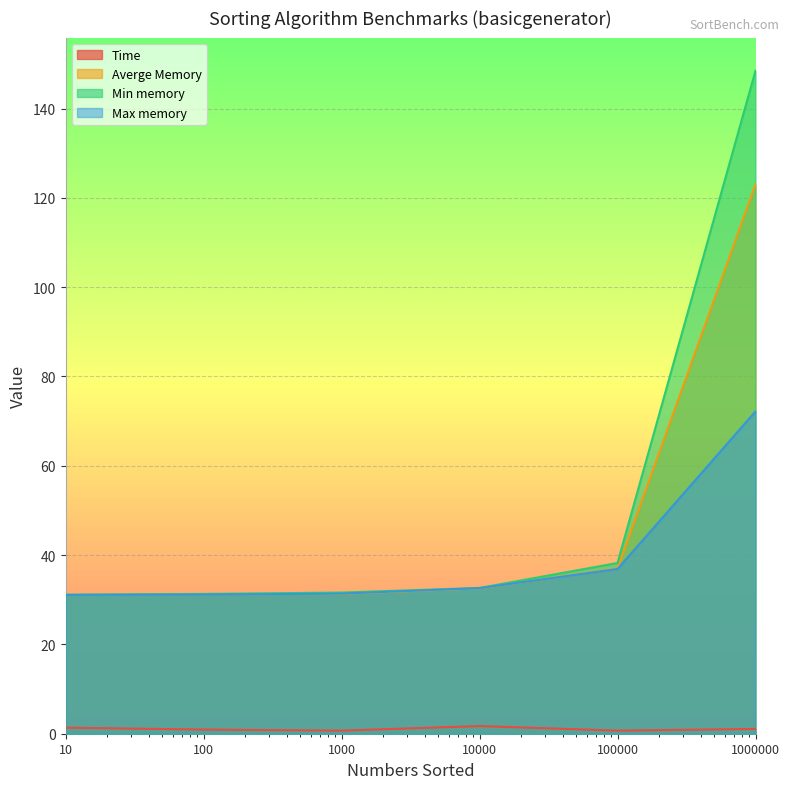

Reading left to right, list all the values displayed in this chart.

Time: 10=1.4	100=0.9	1000=0.7	10000=1.7	100000=0.7	1000000=1.1
Averge Memory: 10=31.1	100=31.2	1000=31.3	10000=32.5	100000=37.0	1000000=123.0
Min memory: 10=31.1	100=31.3	1000=31.6	10000=32.6	100000=38.2	1000000=148.5
Max memory: 10=31.1	100=31.2	1000=31.4	10000=32.6	100000=36.9	1000000=72.2